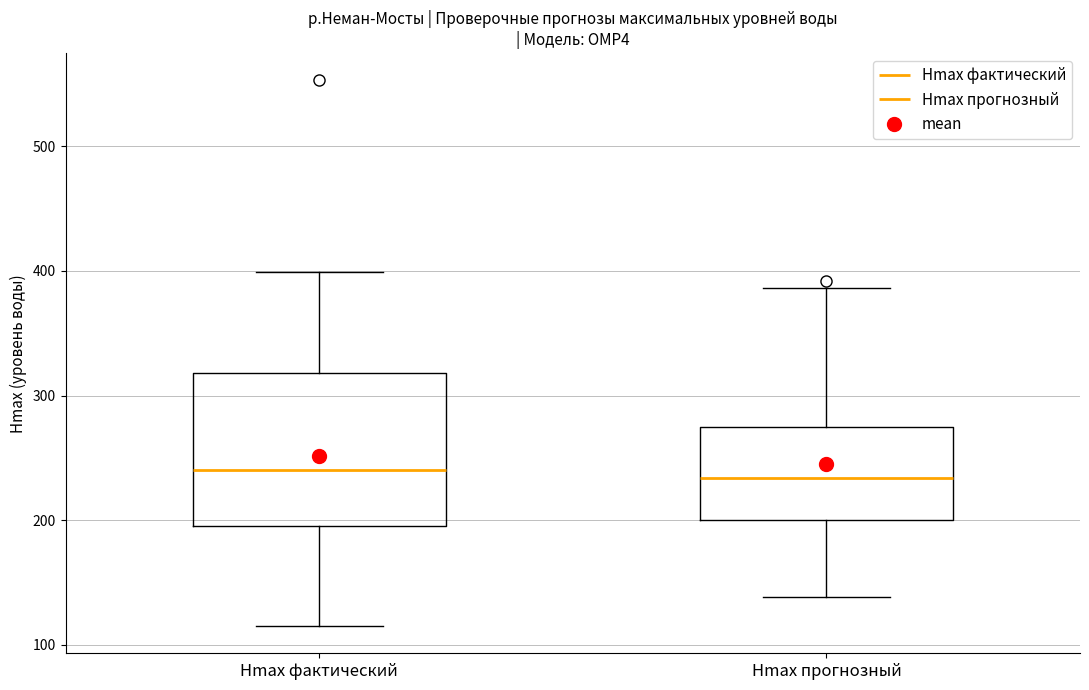

Where is the lower edge of the box for Hmax фактический on the y-axis? The values are not printed on the chart, so give them approximately, as read against the axis.

200